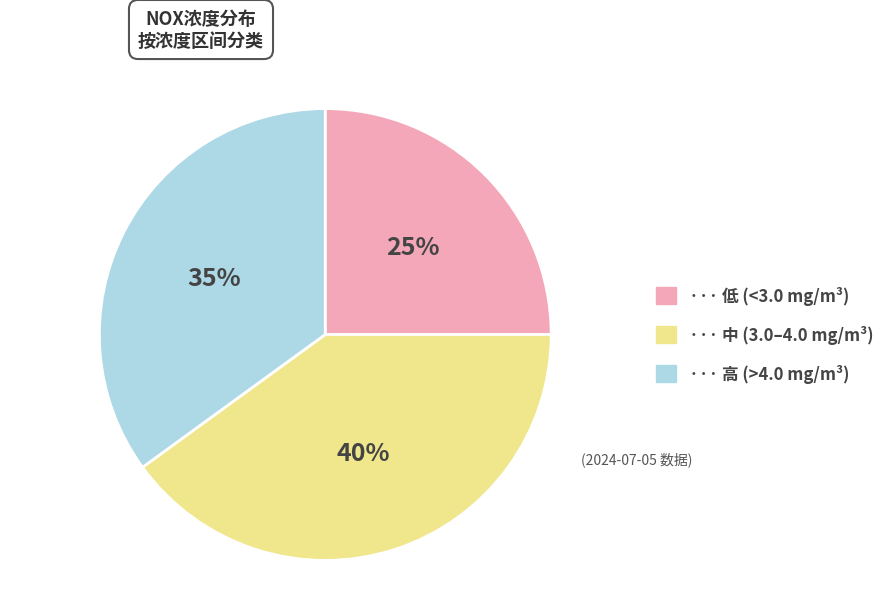

To the nearest percent, what is the difference between the largest and smallest slice percentages?

15%